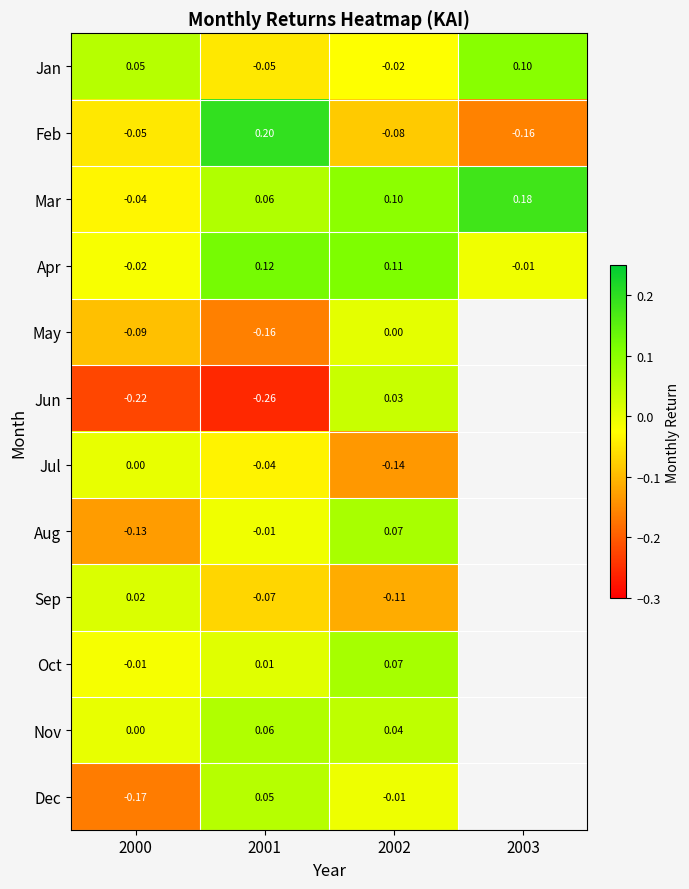

What is the difference between the Aug values at 2002 and 2000?

0.2